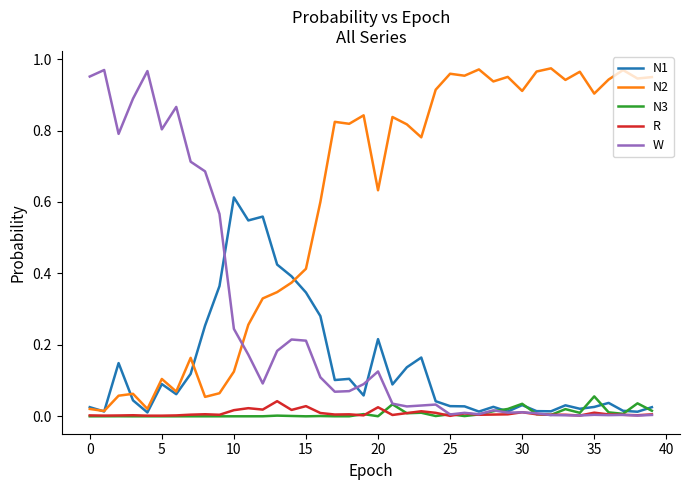

Which series has the largest total across all categories?

N2